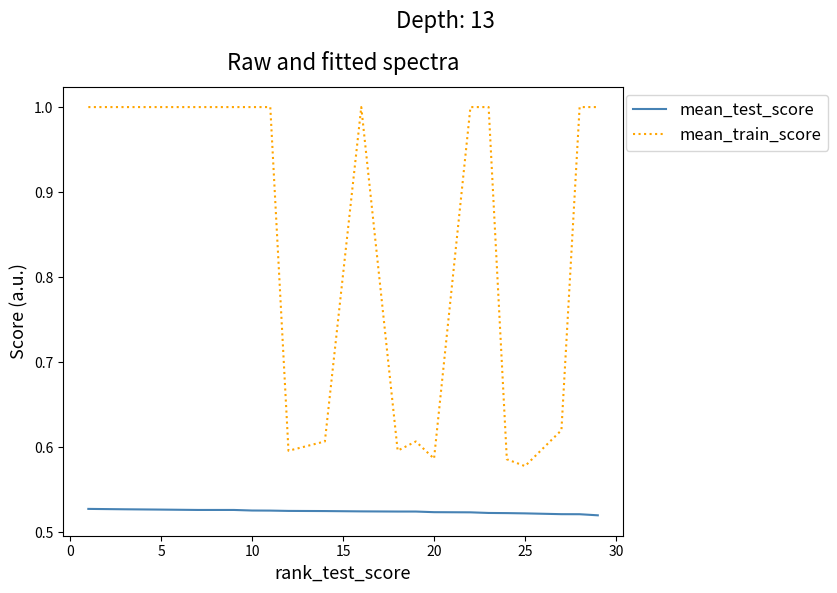

True or false: mean_train_score and mean_test_score intersect in this chart.

False